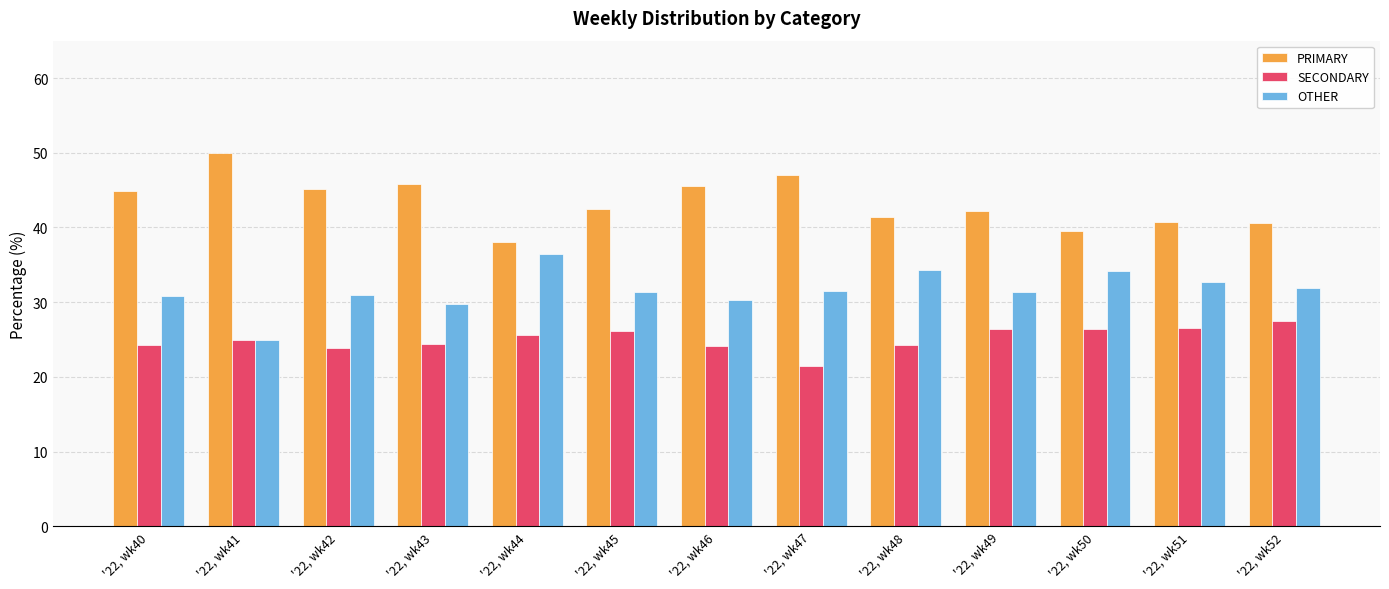

What is the difference between the highest and lowest values at '22, wk46?

21.4